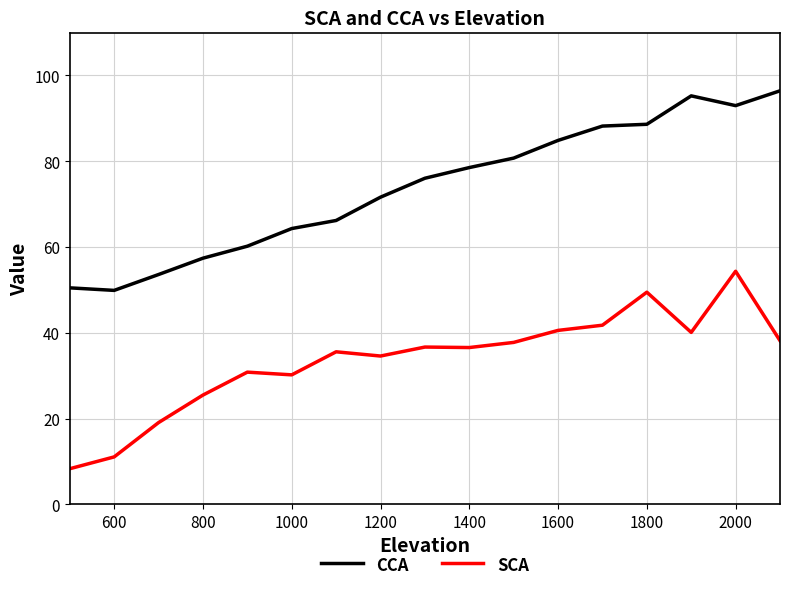

Rank the series by their average value, from lowest to highest.

SCA, CCA